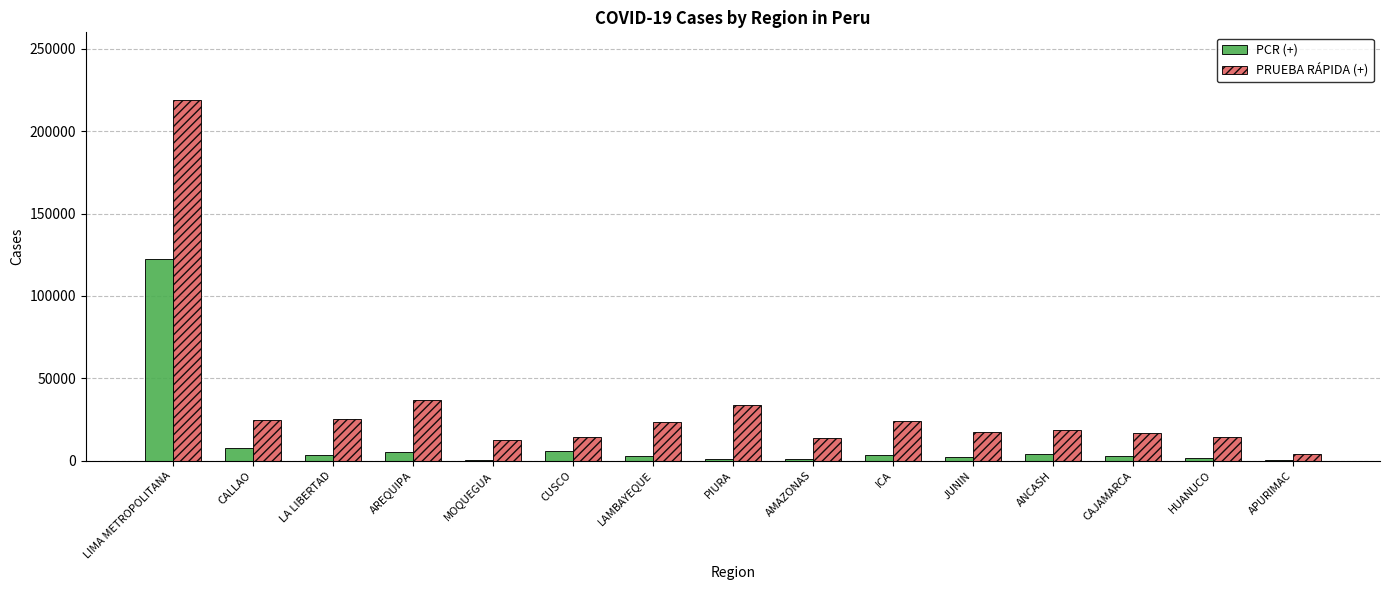

Read the PCR (+) value at JUNIN.

2369